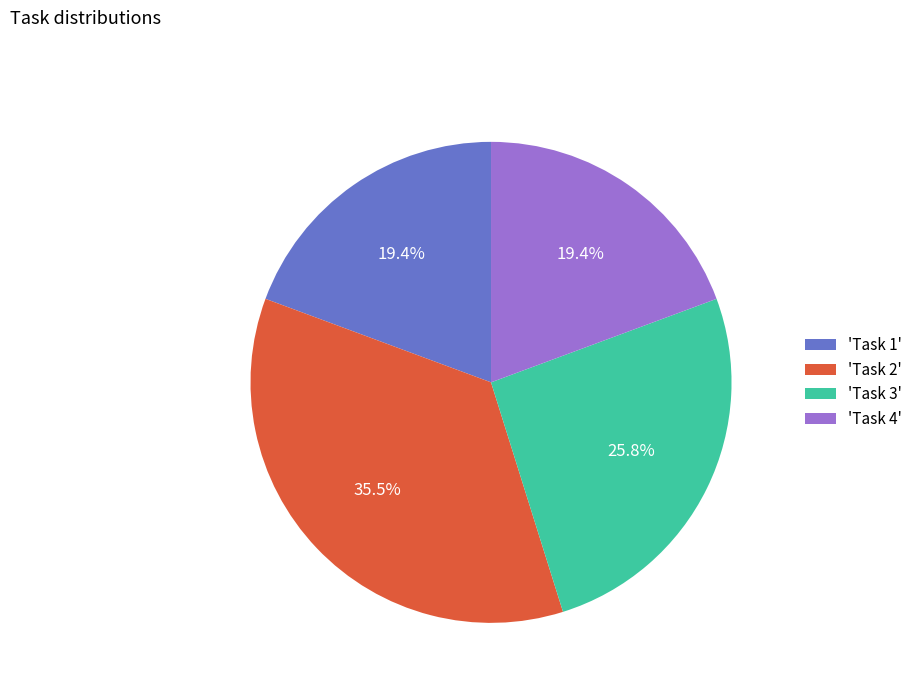

Approximately how many times larger is the value at 'Task 4' compared to 'Task 1'?

1.0